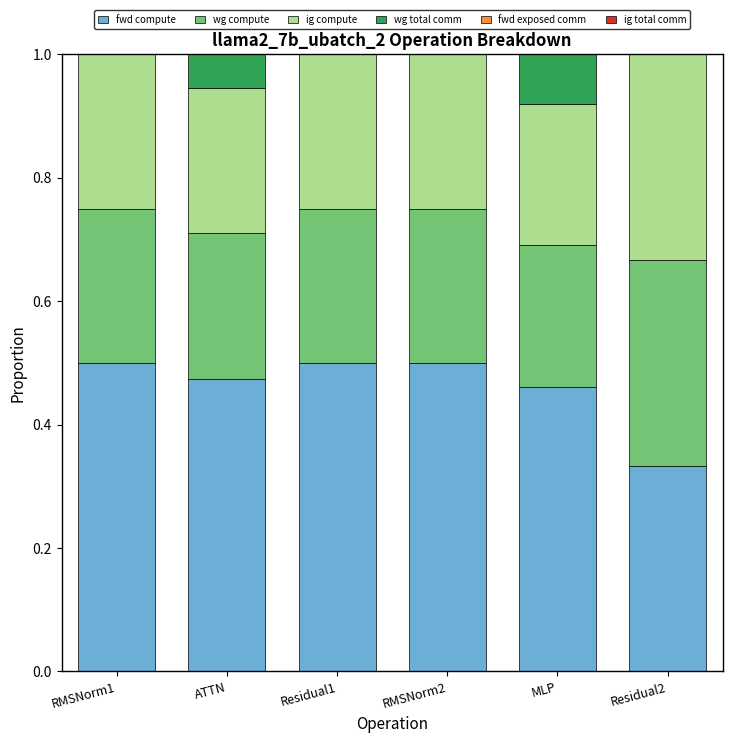

Does the chart contain stacked bars?

Yes